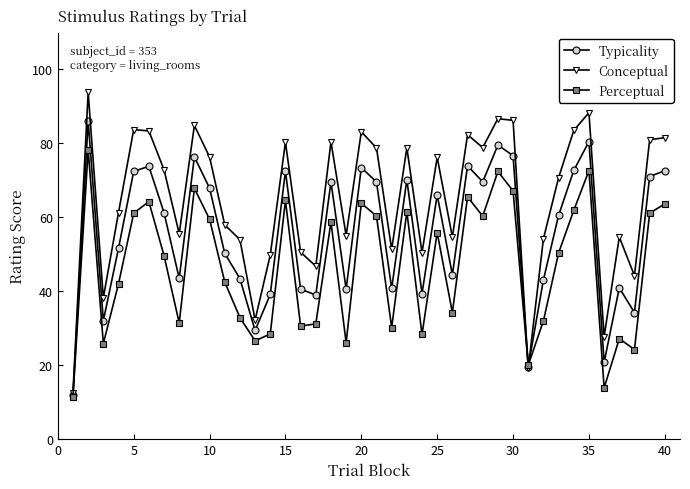

Which series has the largest range (max minus min)?

Conceptual